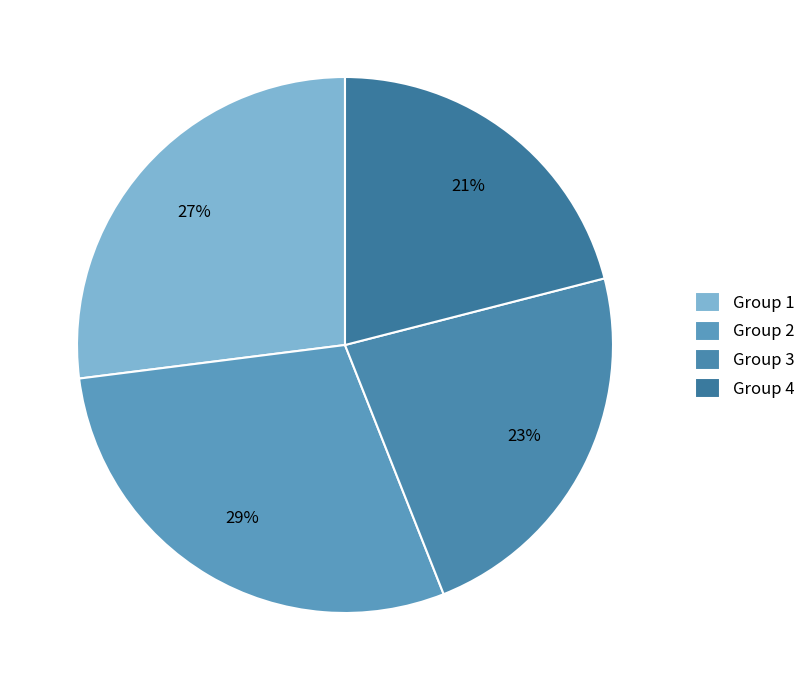

What is the smallest slice in the pie chart?

Group 4